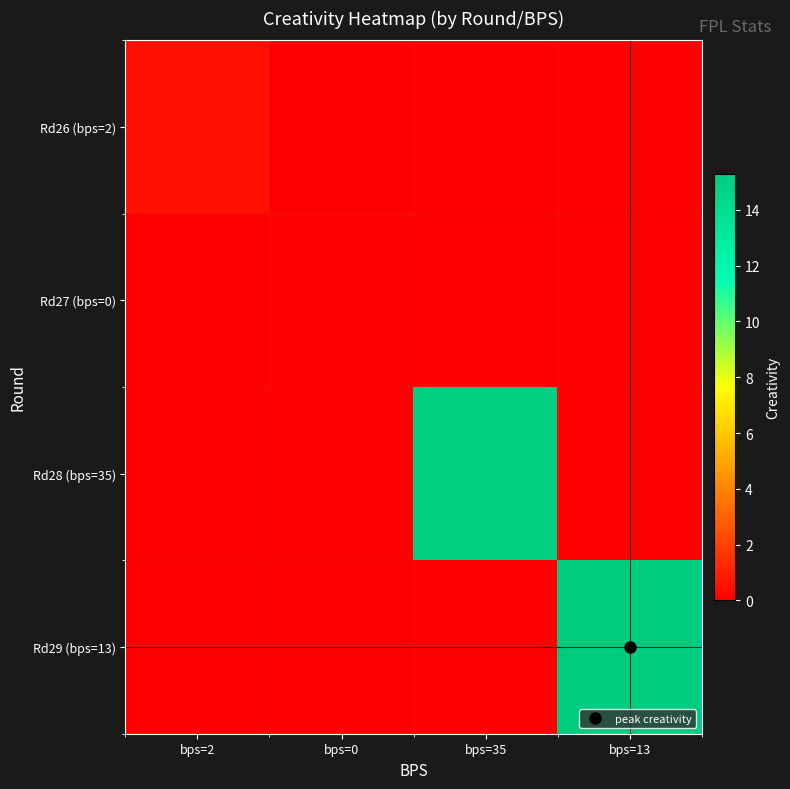

What is the total value across all series at bps=13?

15.3